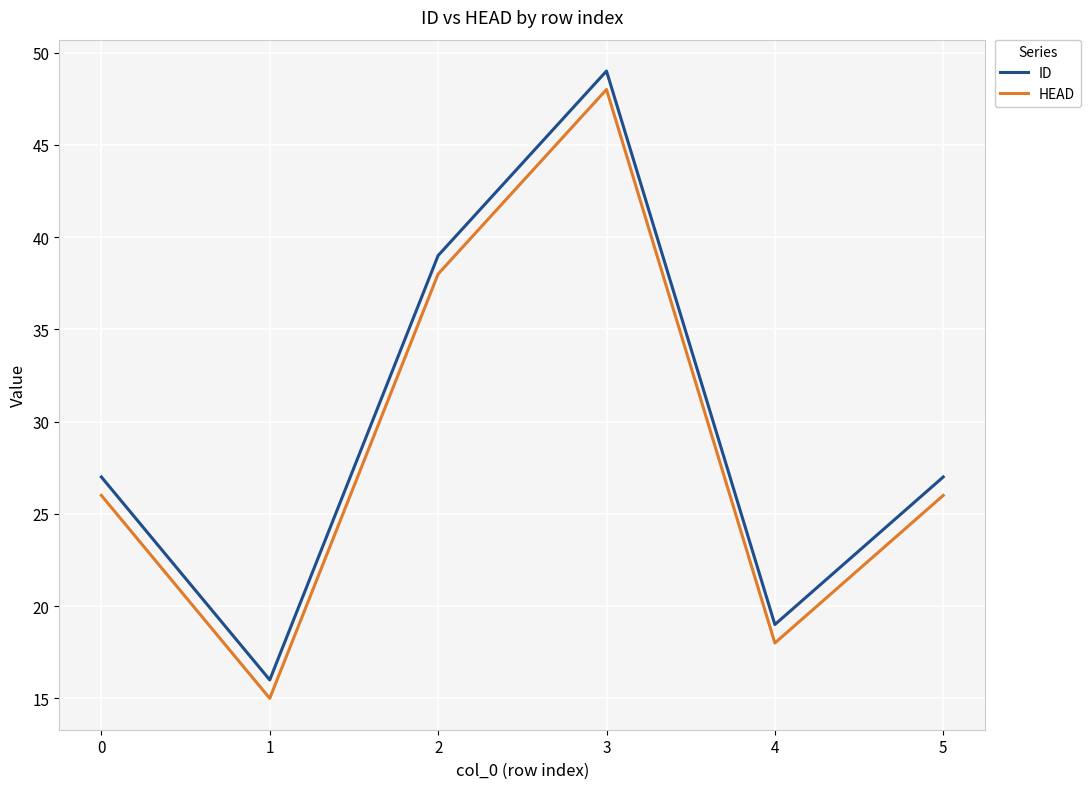

True or false: HEAD has more than 1 points higher than both neighbors.

False